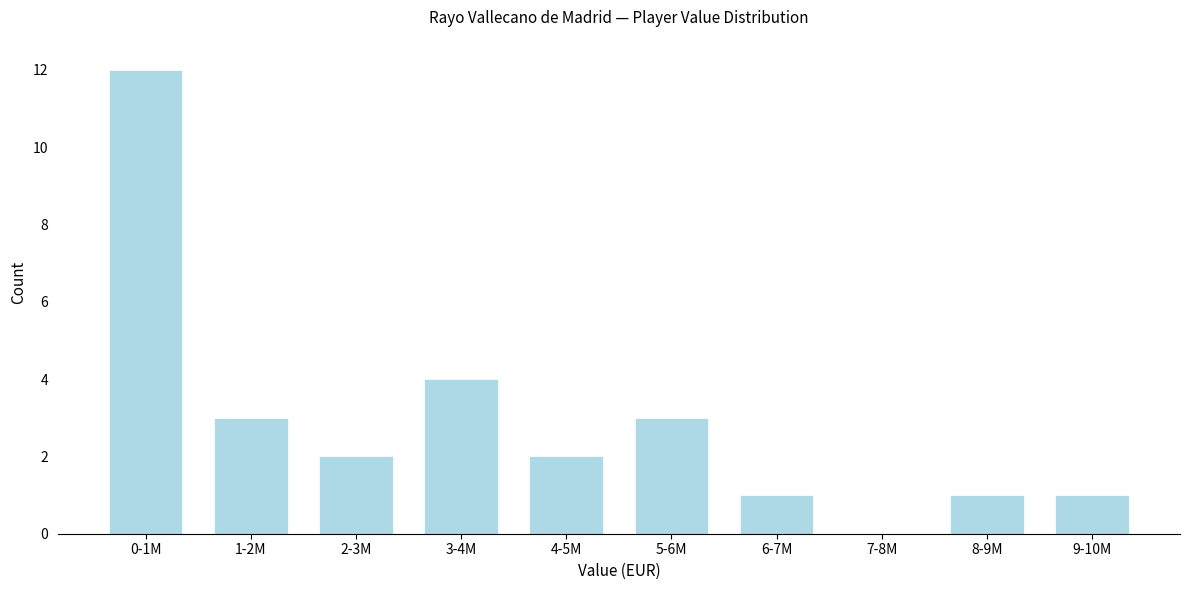

Reading right to left, list all the values displayed in this chart.

9-10M=1	8-9M=1	7-8M=0	6-7M=1	5-6M=3	4-5M=2	3-4M=4	2-3M=2	1-2M=3	0-1M=12